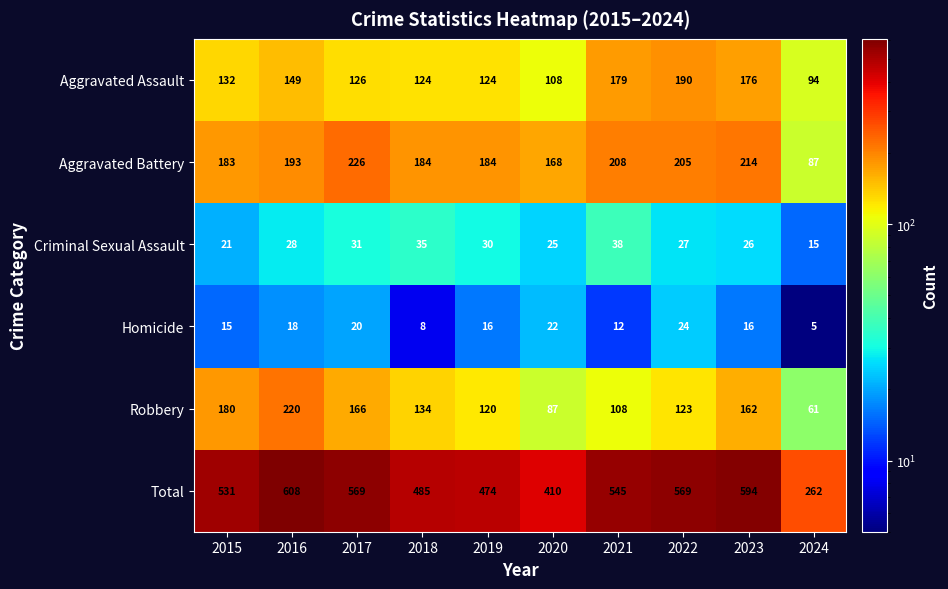

How many categories are shown in the chart?

10